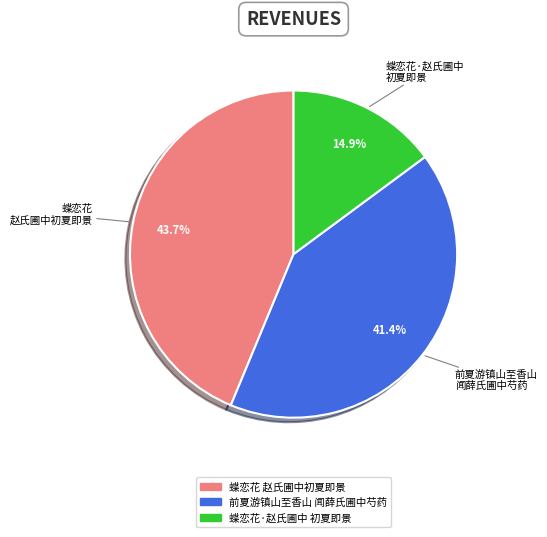

Is there any slice that represents more than half of the pie?

No